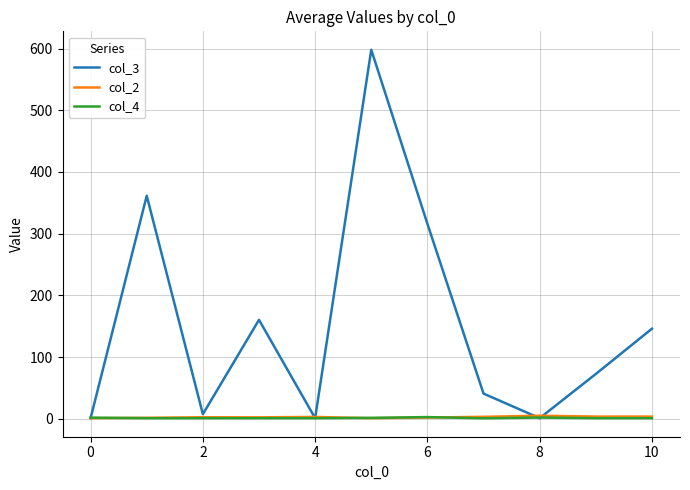

Which series has the largest total across all categories?

col_3